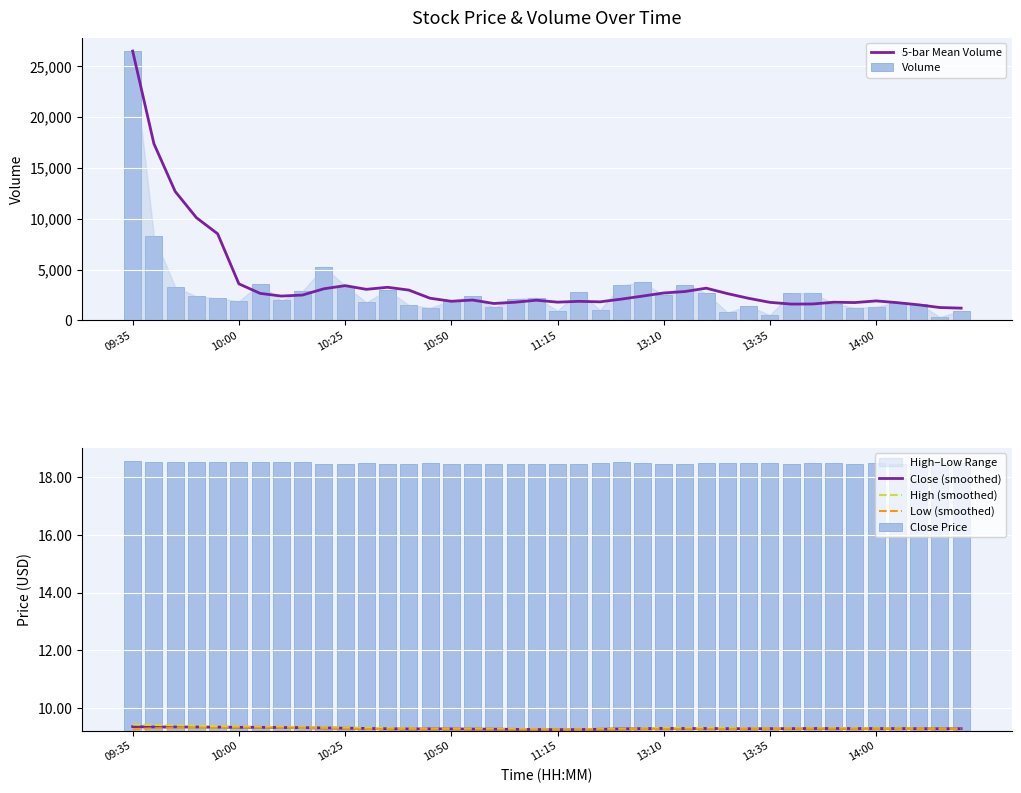

What is the minimum value for Low (smoothed)?

9.2